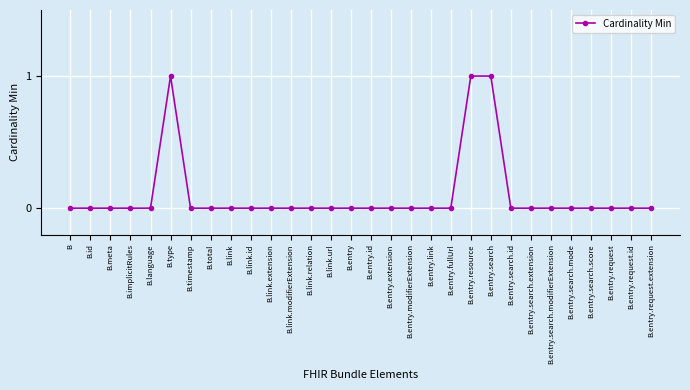

What is the greatest value displayed?

1